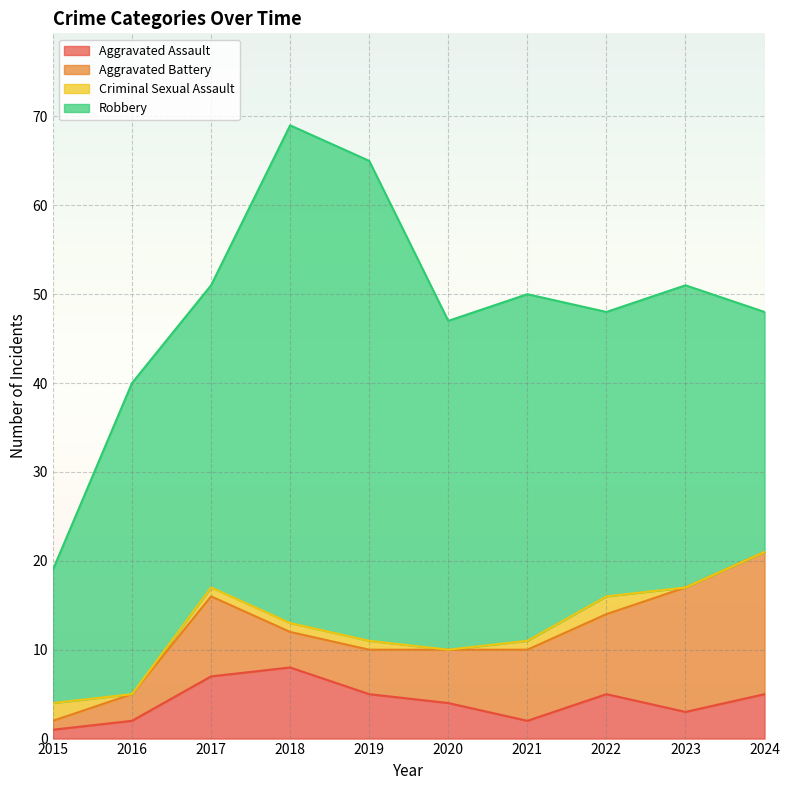

How many data points in Aggravated Battery are less than 8?

5